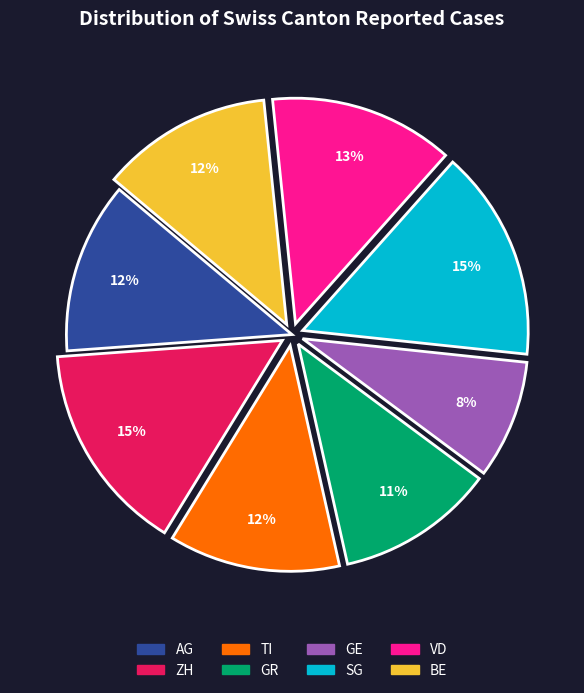

Count the number of slices in the pie.

8